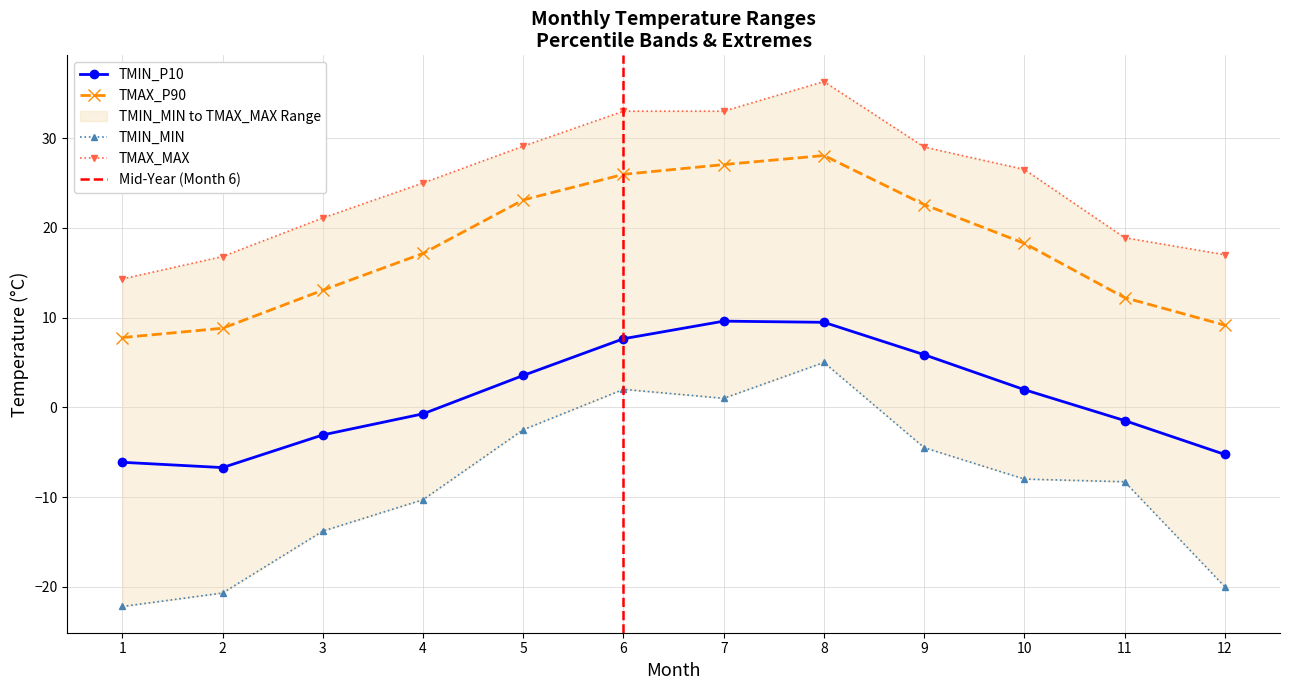

What is the difference between the TMAX_MAX values at 5 and 7?

3.9